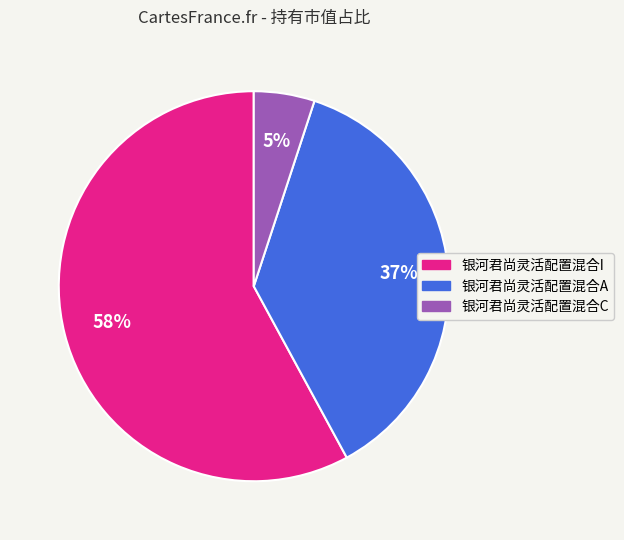

Is the sum of 银河君尚灵活配置混合A and 银河君尚灵活配置混合C greater than half?

No